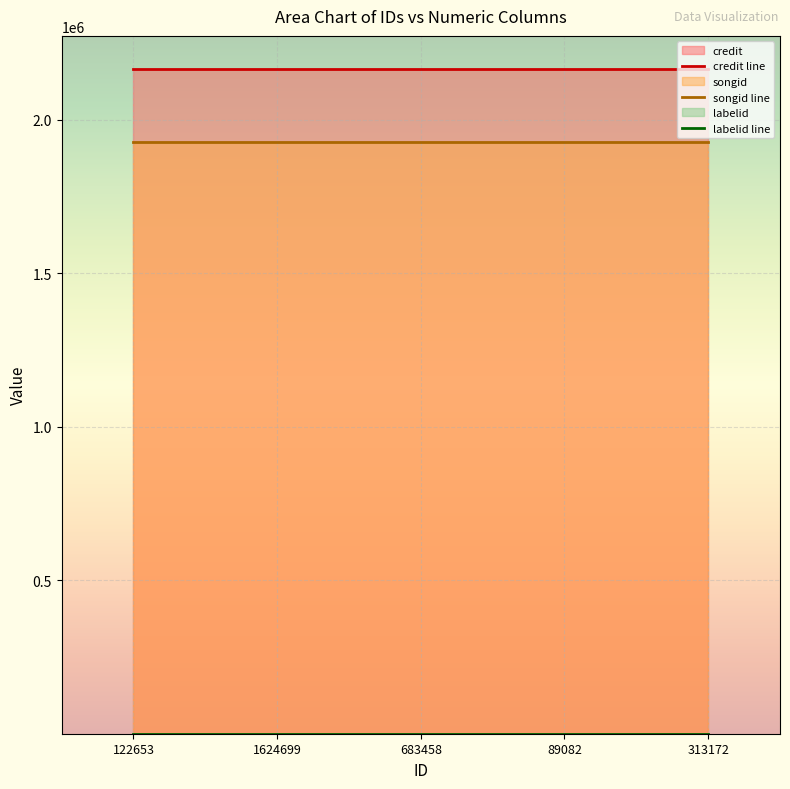

The value of labelid line at 122653 is 341. True or false?

False